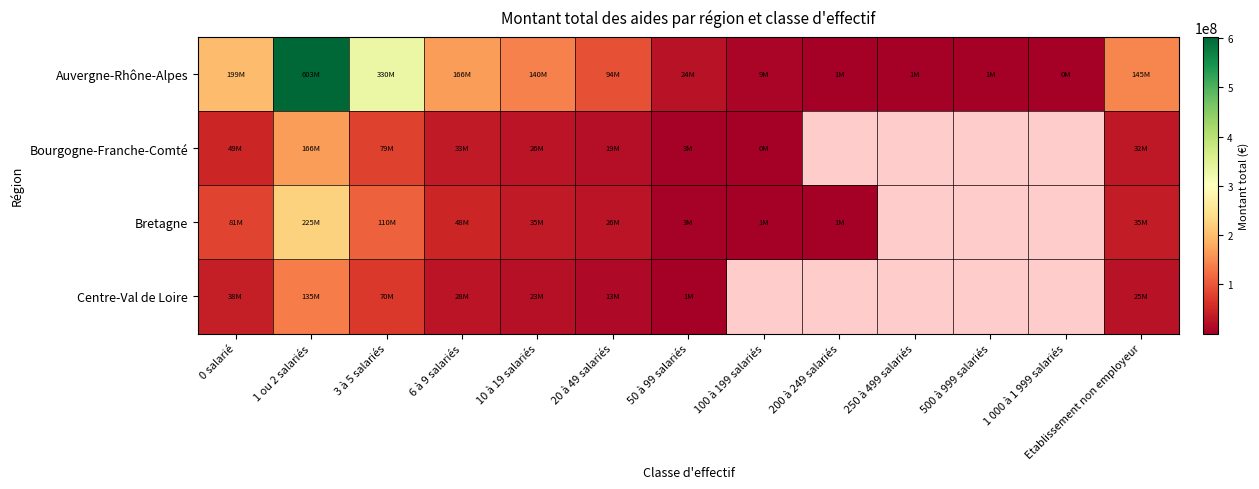

Rank the series by their maximum value, from lowest to highest.

Centre-Val de Loire, Bourgogne-Franche-Comté, Bretagne, Auvergne-Rhône-Alpes